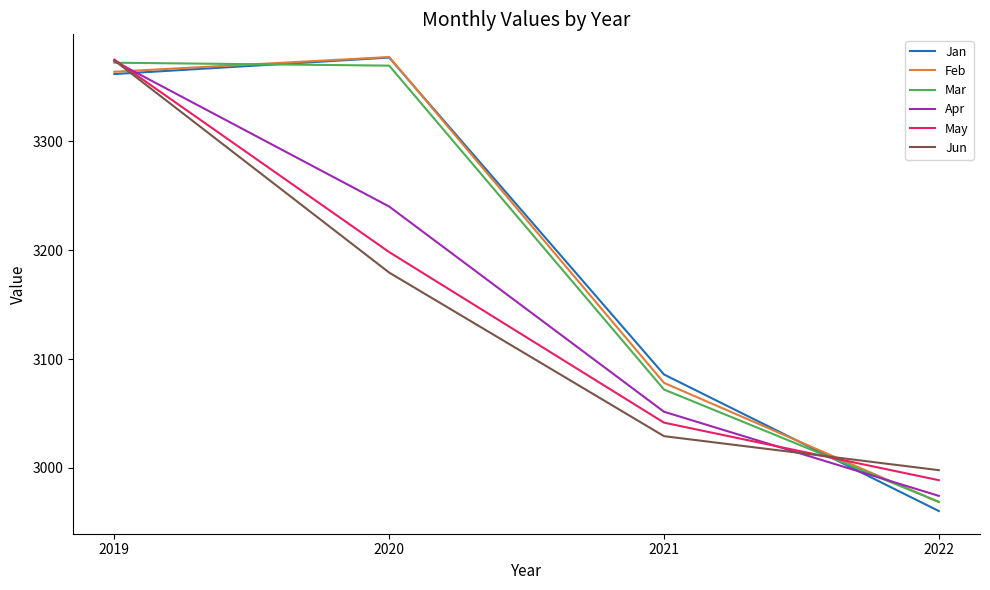

True or false: Jun has more than 0 interior local peaks.

False